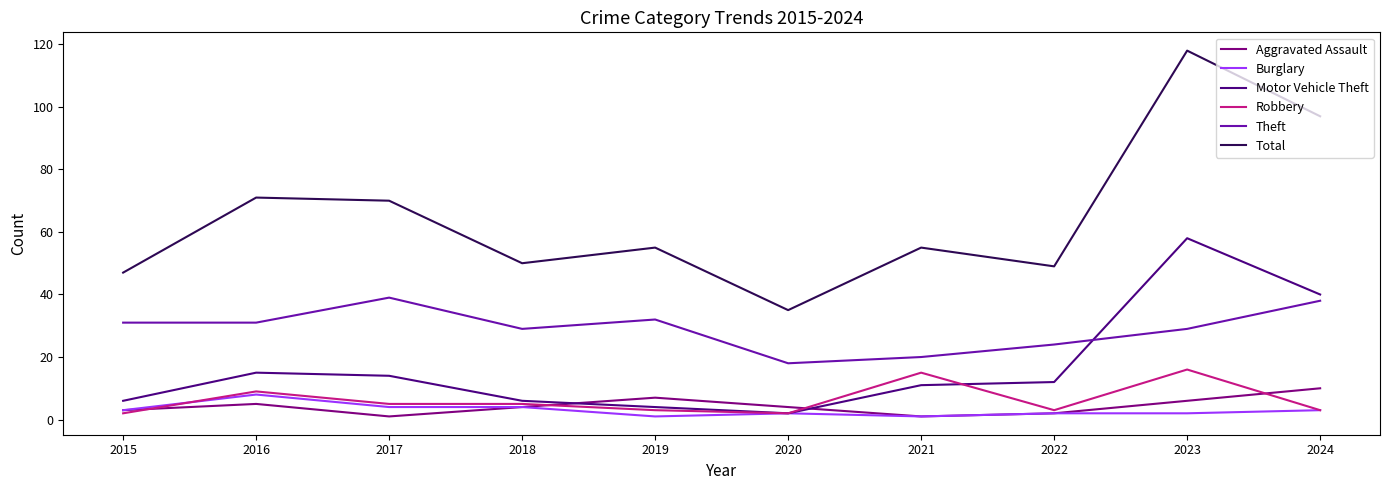

How many lines are shown in the chart?

6